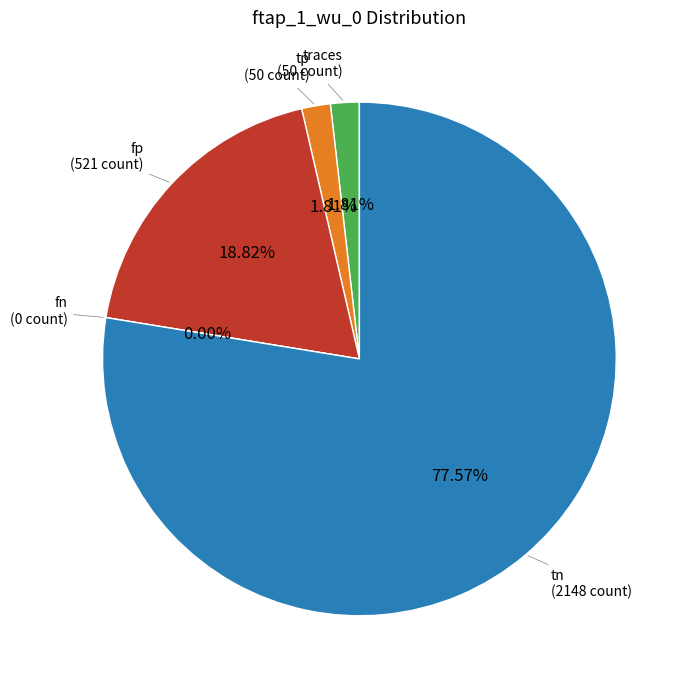

To the nearest percent, what is the difference between the traces and tn slice percentages?

76%